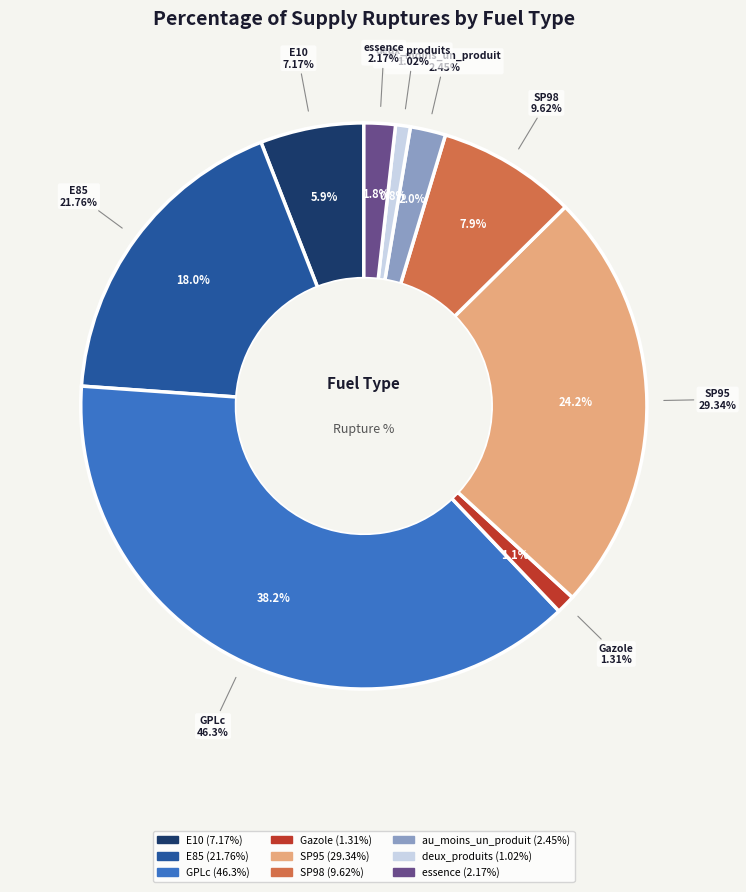

What portion of the pie excludes E85?

82.0%